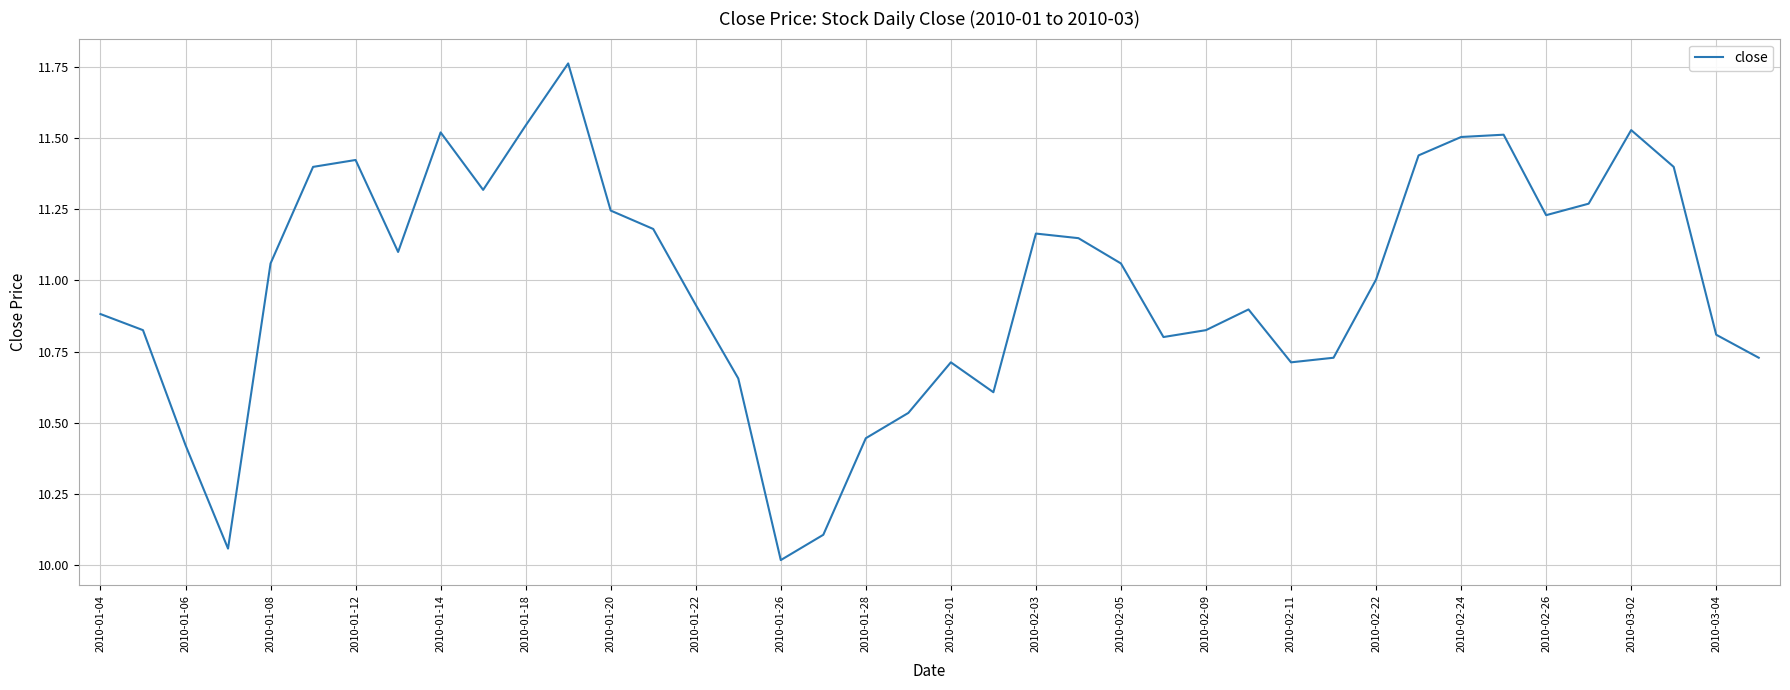

What is the difference between the maximum and minimum values?

1.7